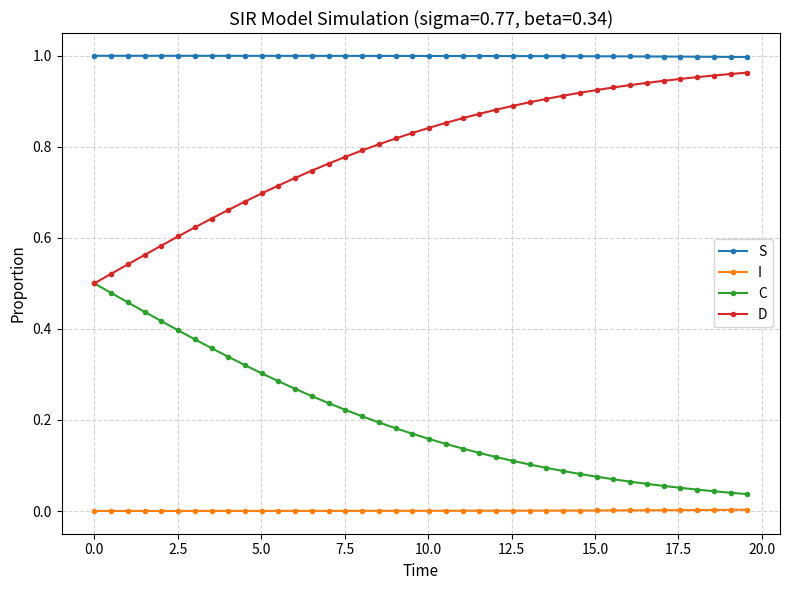

Which series has the largest total across all categories?

S